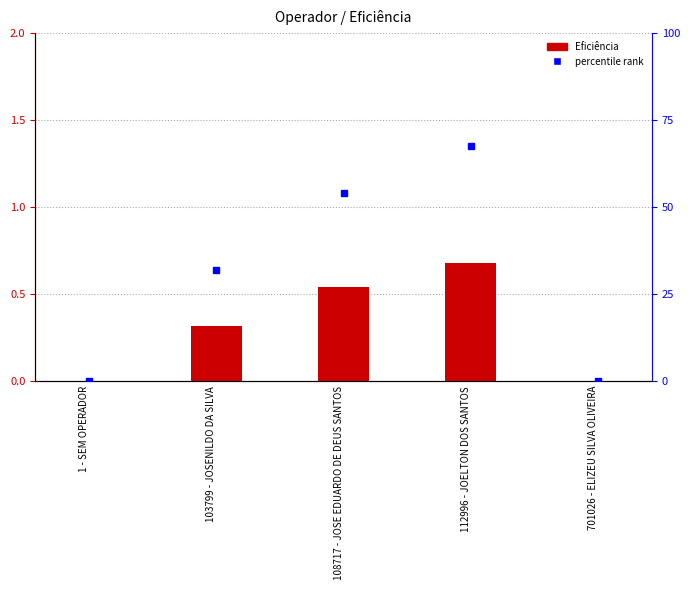

Reading left to right, transcribe all the data shown in this chart.

1 - SEM OPERADOR=0.0	103799 - JOSENILDO DA SILVA=0.3	108717 - JOSE EDUARDO DE DEUS SANTOS=0.5	112996 - JOELTON DOS SANTOS=0.7	701026 - ELIZEU SILVA OLIVEIRA=0.0